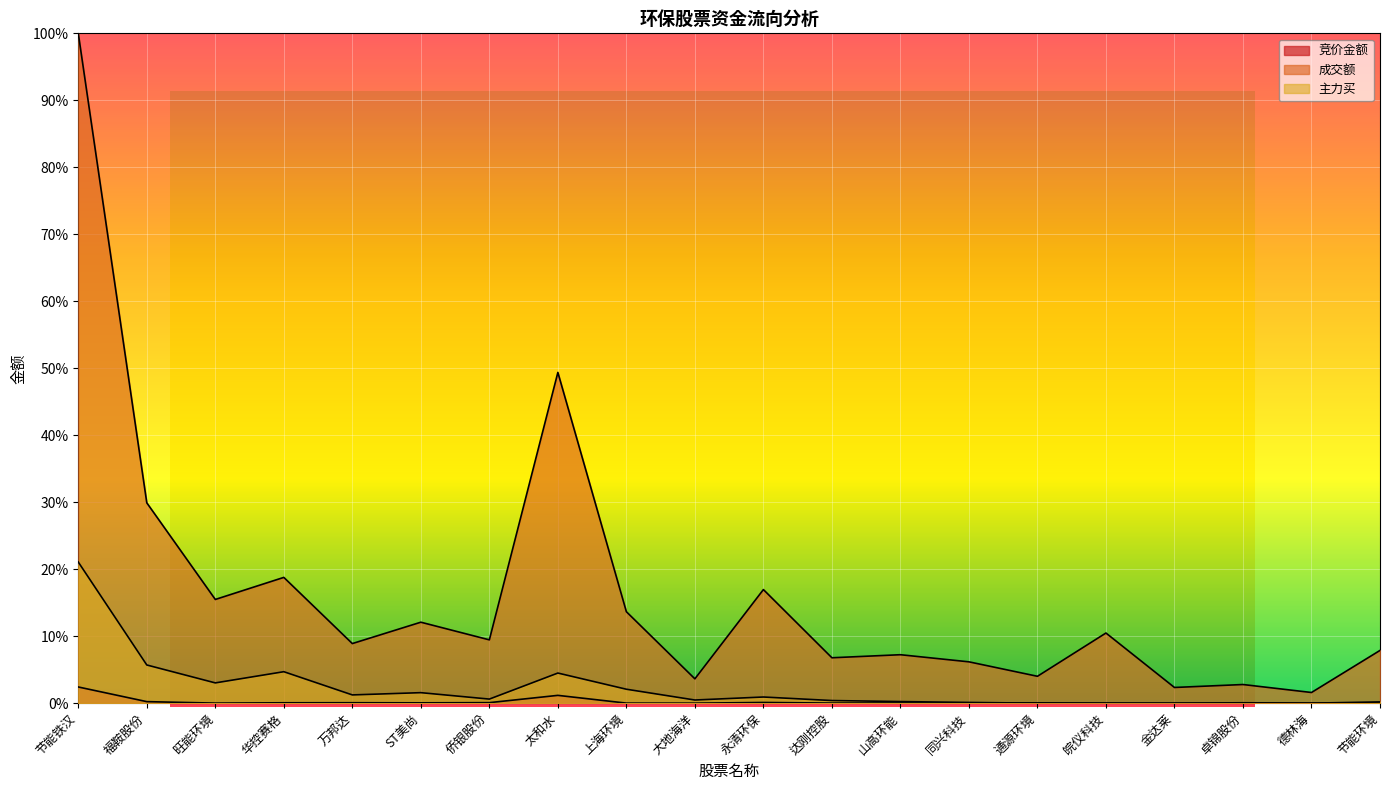

What is the spread (max minus min) of values at 福鞍股份?

29.7